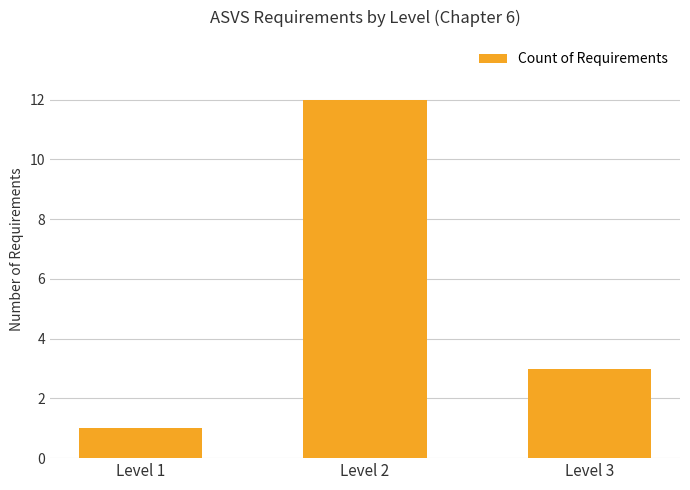

How many bars are there in total?

3